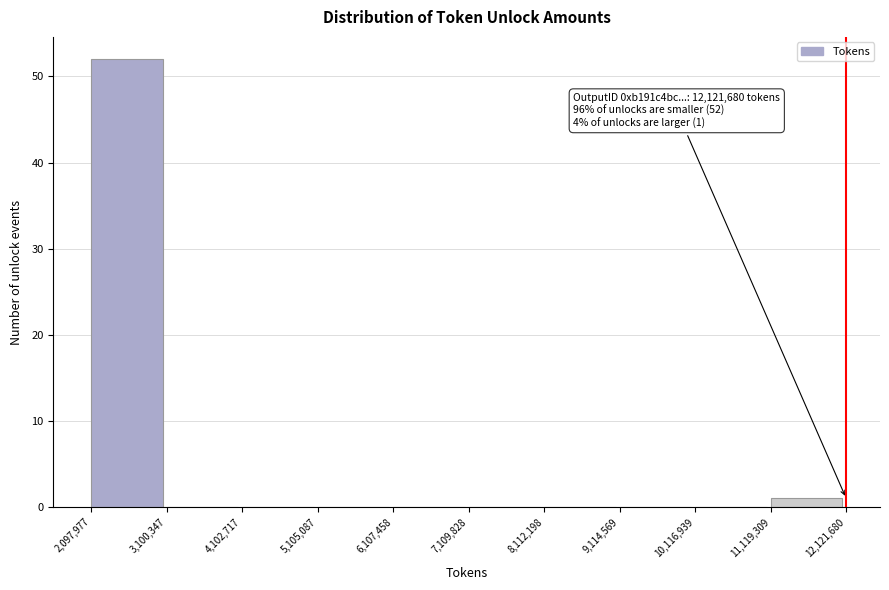

Which range on the x-axis has the tallest bar?

2,097,977 to 3,100,347